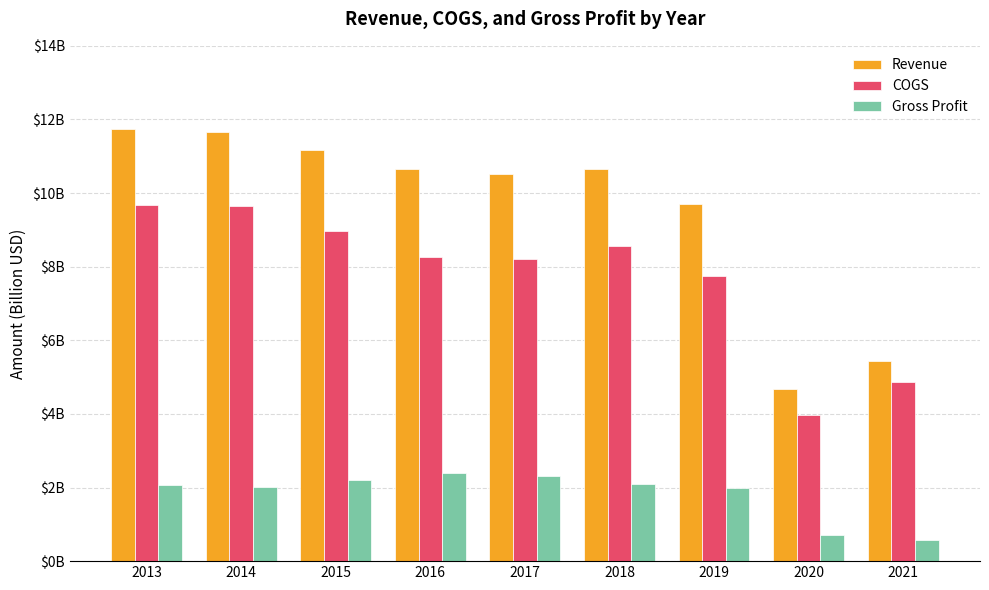

List the series in order of their peak value, lowest first.

Gross Profit, COGS, Revenue